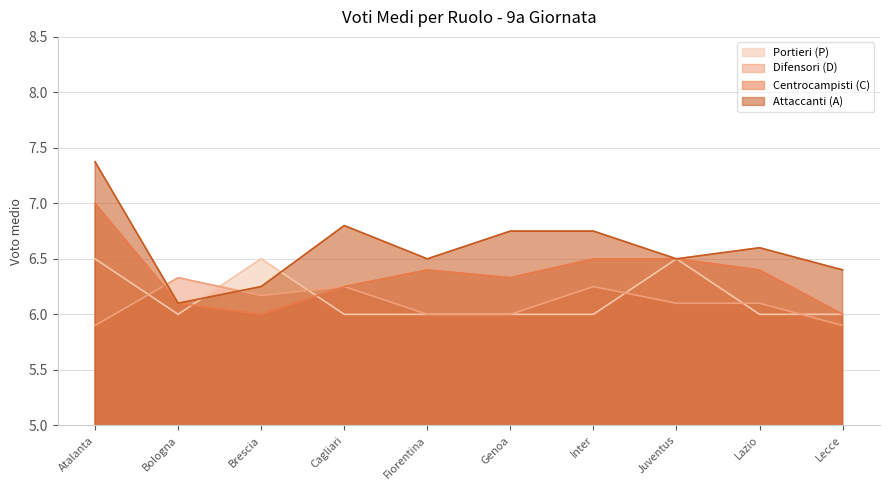

What is the average value of the Difensori (D) series?

6.1